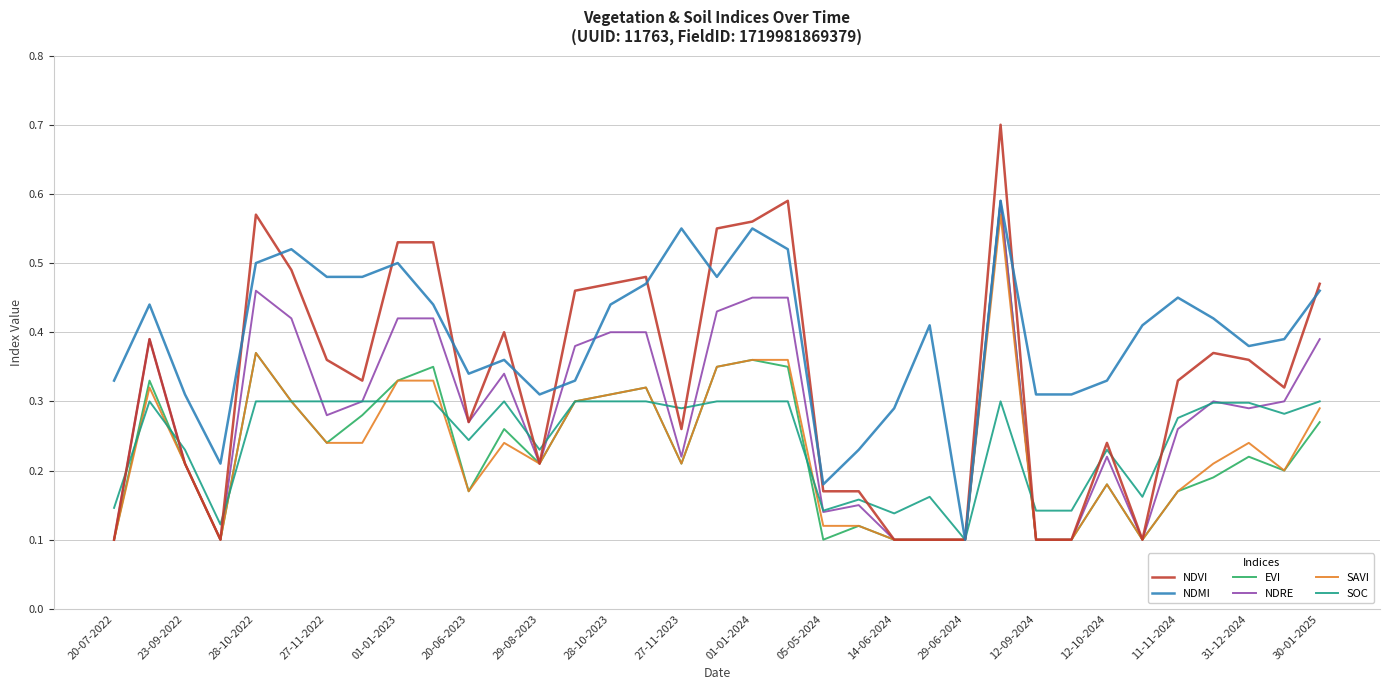

What is the maximum value shown in the chart?

0.7